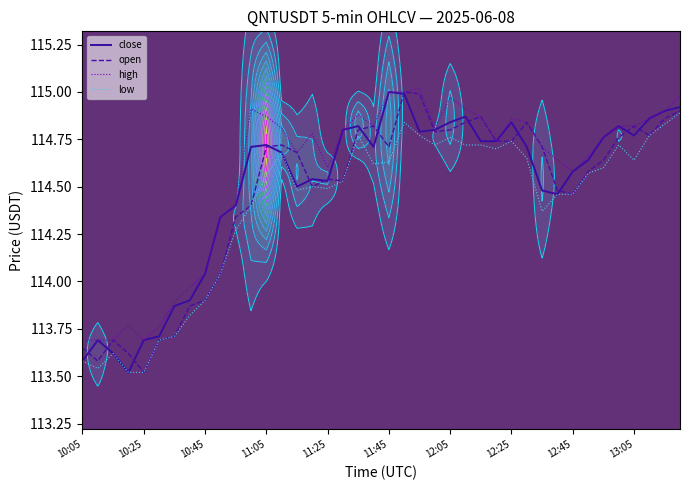

Does the chart have visible grid lines?

No